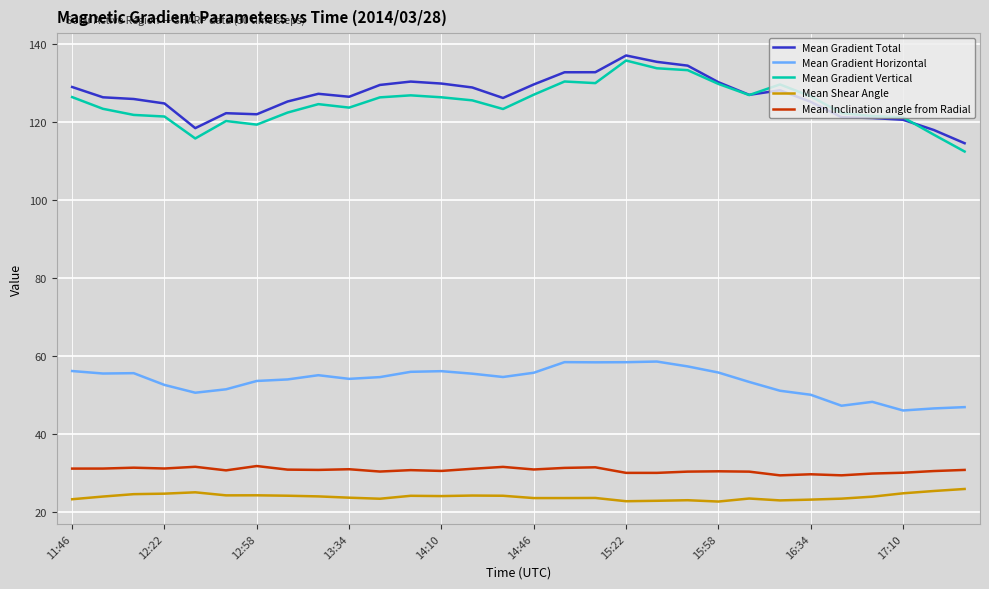

True or false: Mean Inclination angle from Radial and Mean Gradient Total intersect in this chart.

False